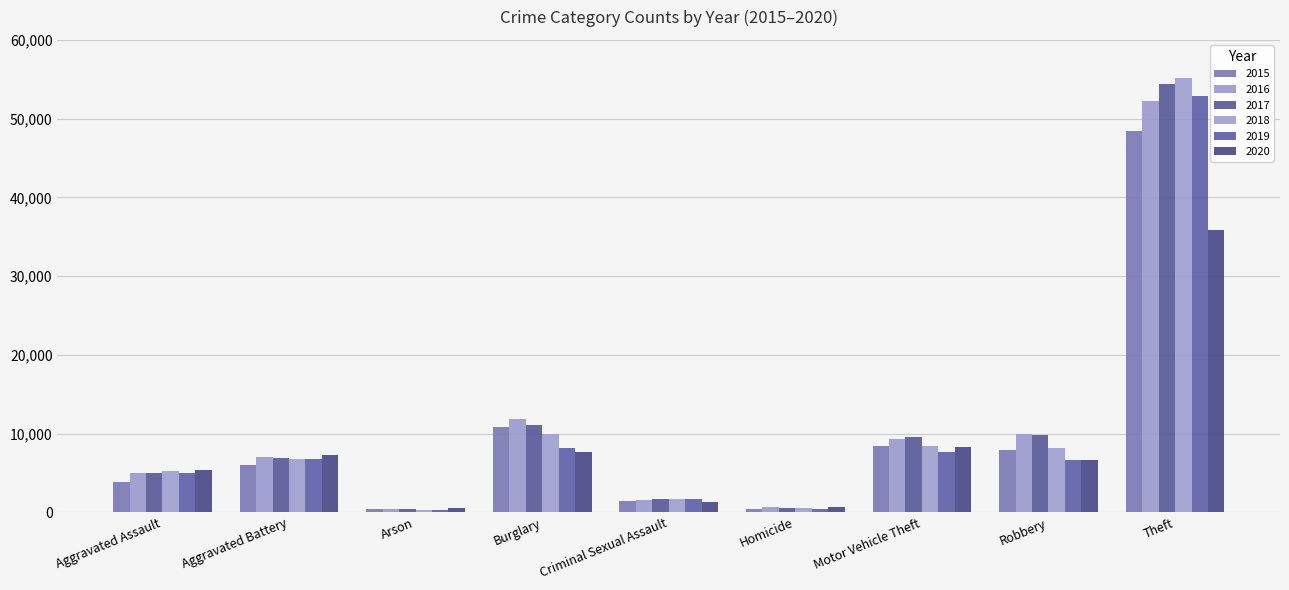

What is the lowest value of the 2018 series?

319